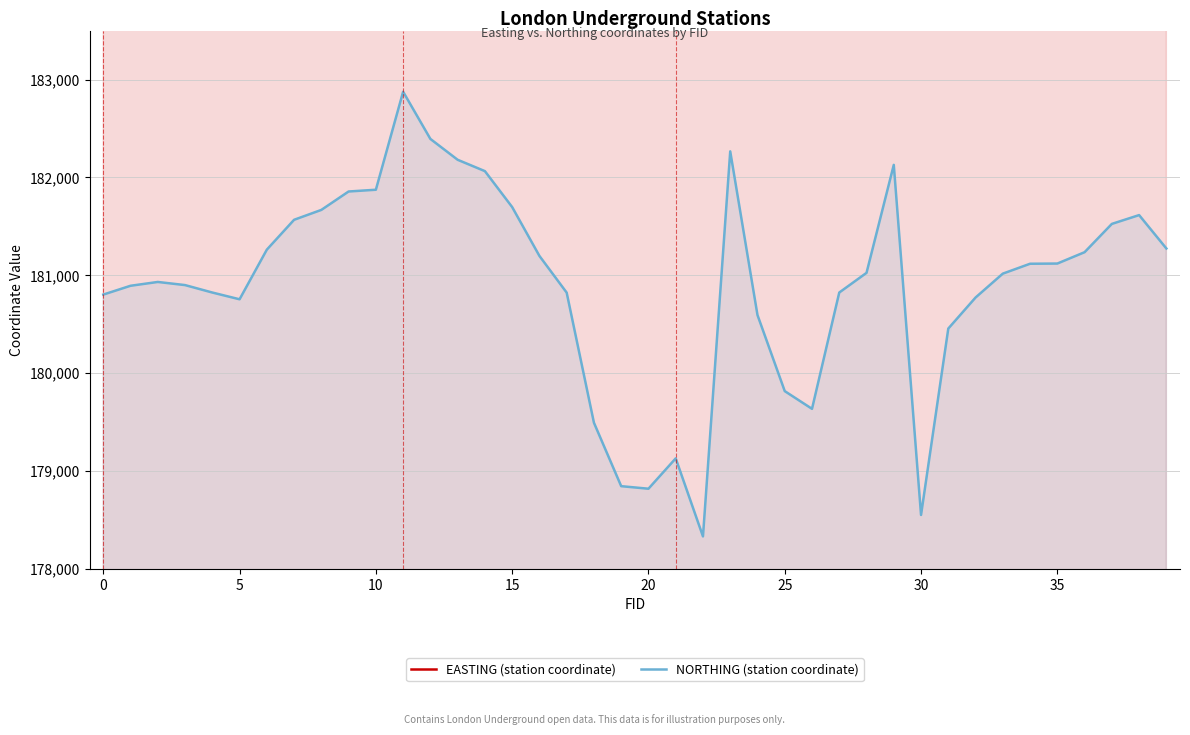

Count the number of categories in the chart.

40